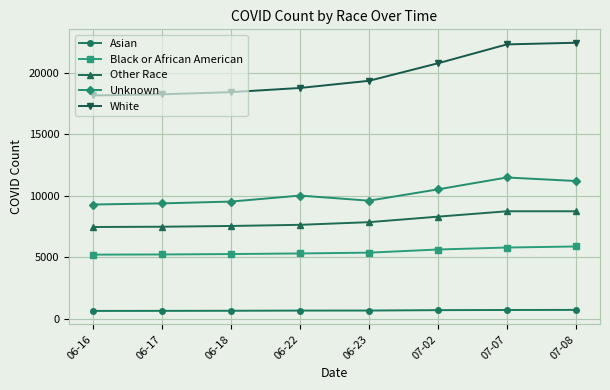

What is the difference between the maximum and minimum values in the Other Race series?

1279